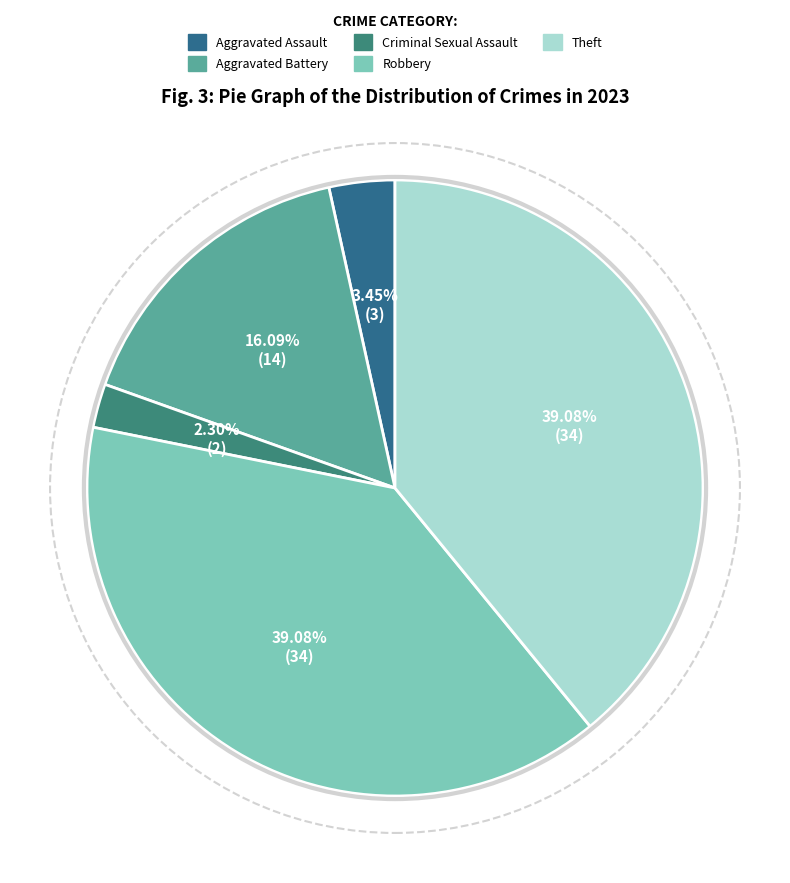

How many slices are in this pie chart?

5